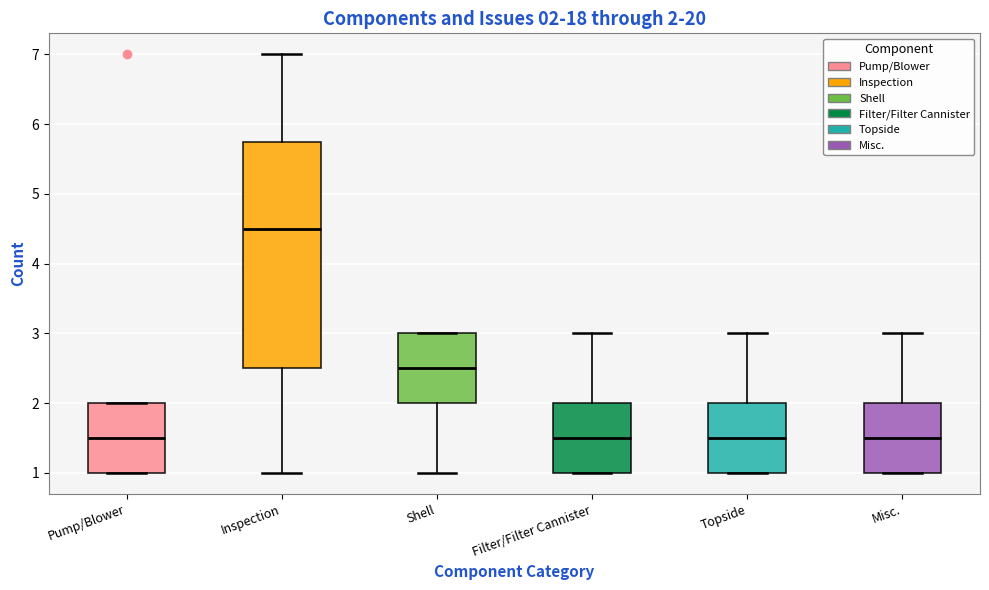

Which box is the tallest, from its lower edge to its upper edge?

Inspection